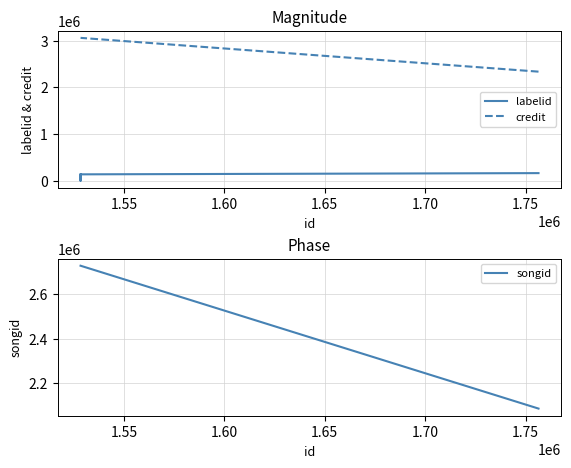

At which category is the sum across all series the highest?

1.55